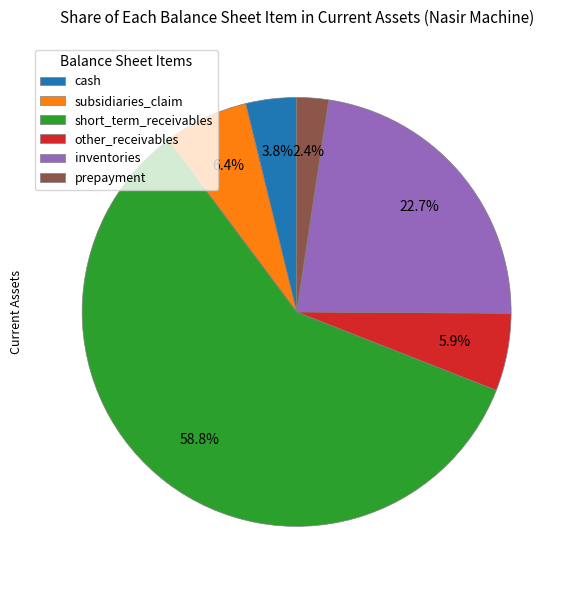

To the nearest percent, what is the difference between the other_receivables and prepayment slice percentages?

3%